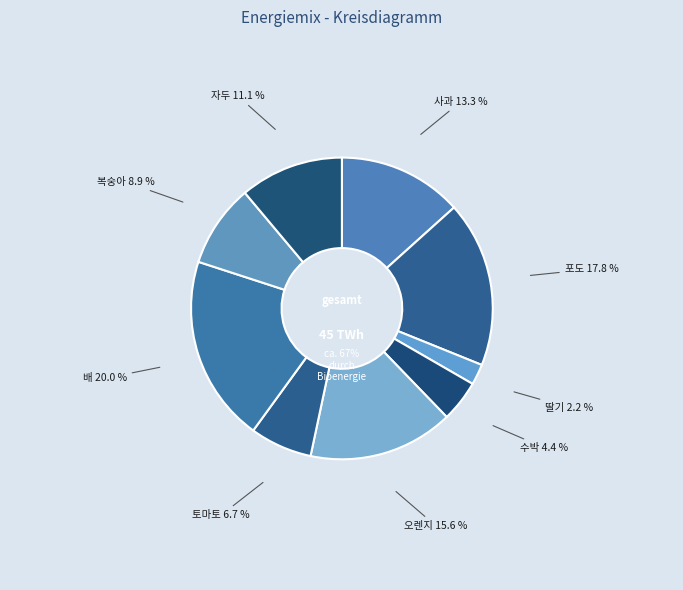

To the nearest percent, what is the difference between the 배 and 오렌지 slice percentages?

4%